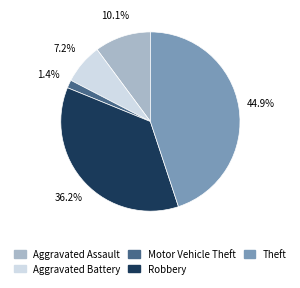

Is the sum of Aggravated Assault and Robbery greater than half?

No